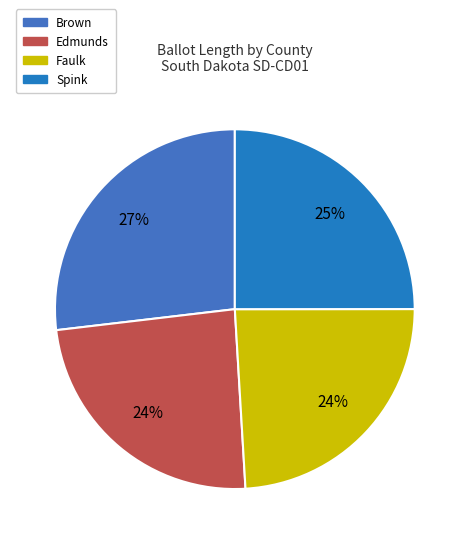

To the nearest percent, what is the difference between the Spink and Faulk slice percentages?

1%